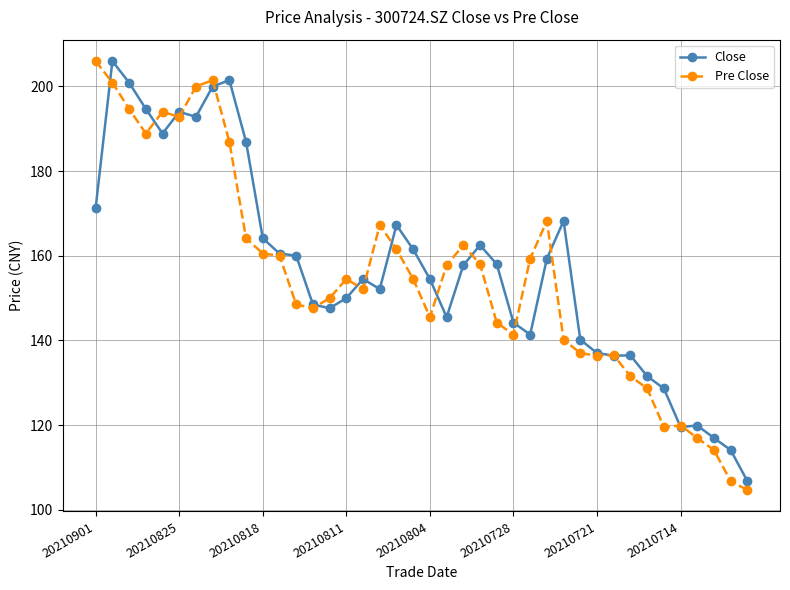

Is this an area chart (filled region under the line)?

No